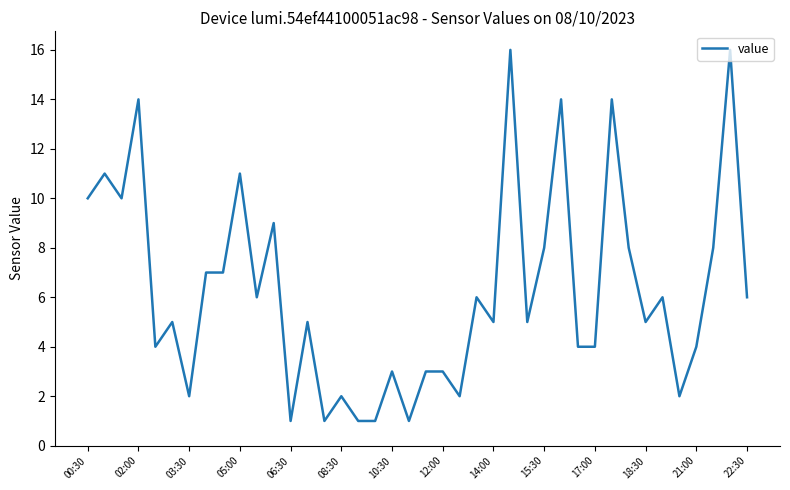

What is the average value?

6